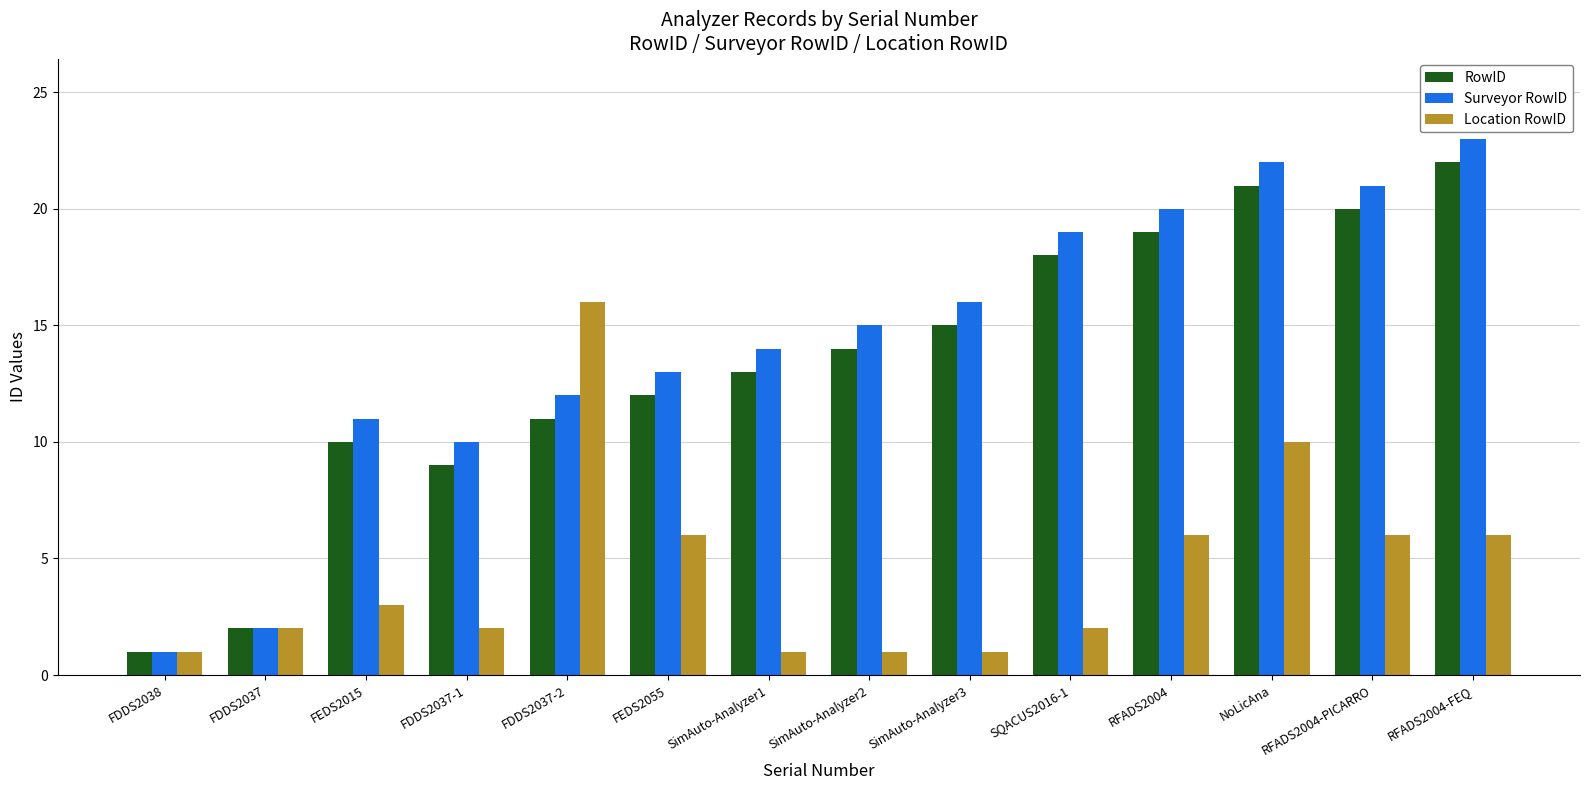

Are the bars horizontal?

No